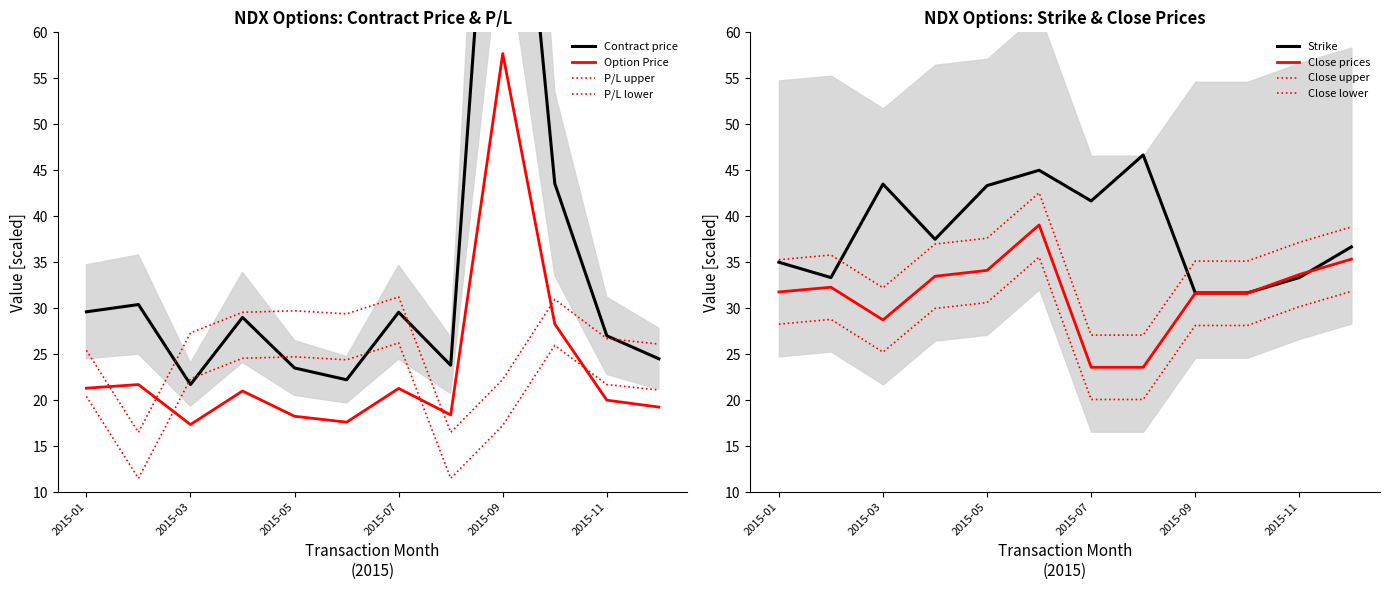

What is the value of the Contract price point at the 5th from the left?

23.5